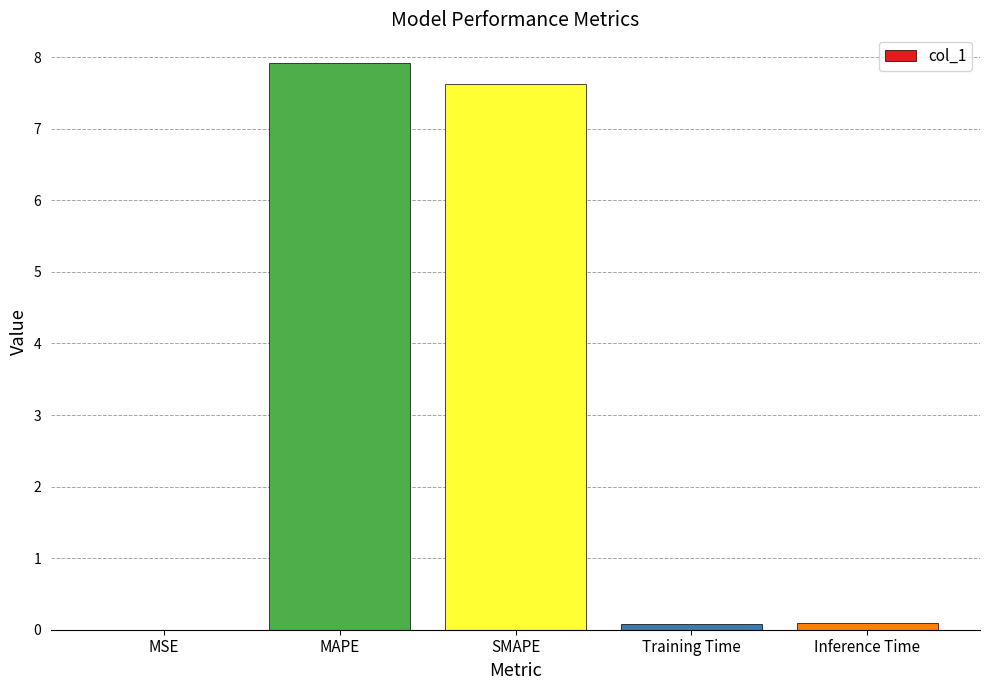

Between Training Time and MAPE, which is larger?

MAPE